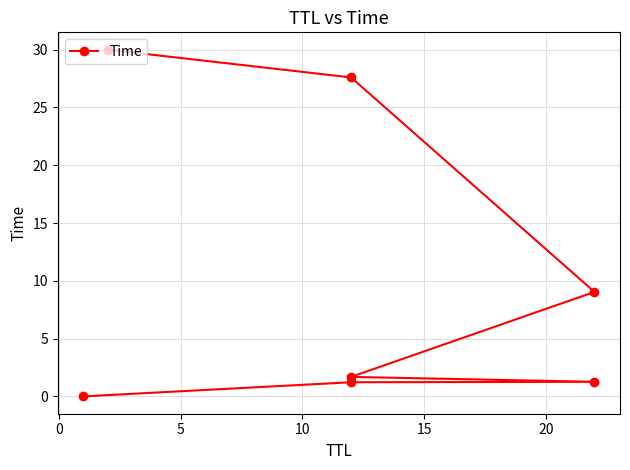

The value at 20 is 16.5. True or false?

False